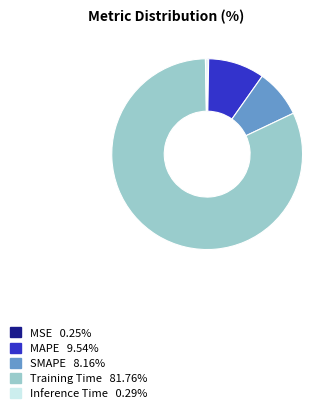

What is the largest slice in the pie chart?

Training Time